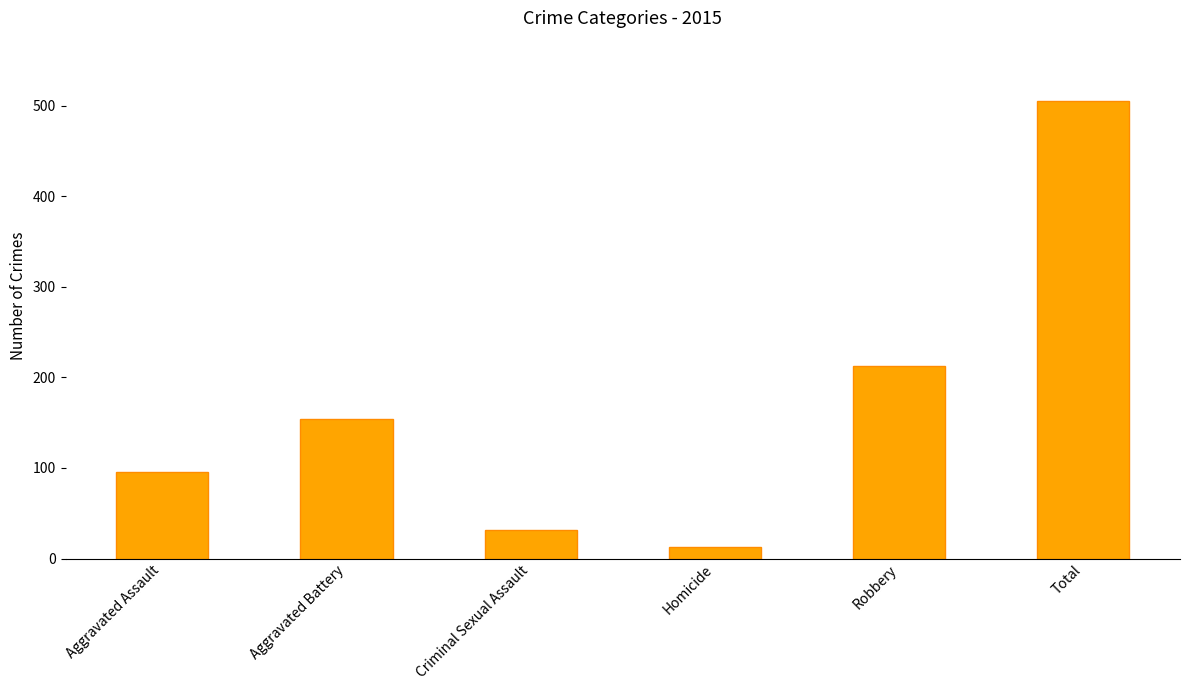

How many data points does each series have?

6